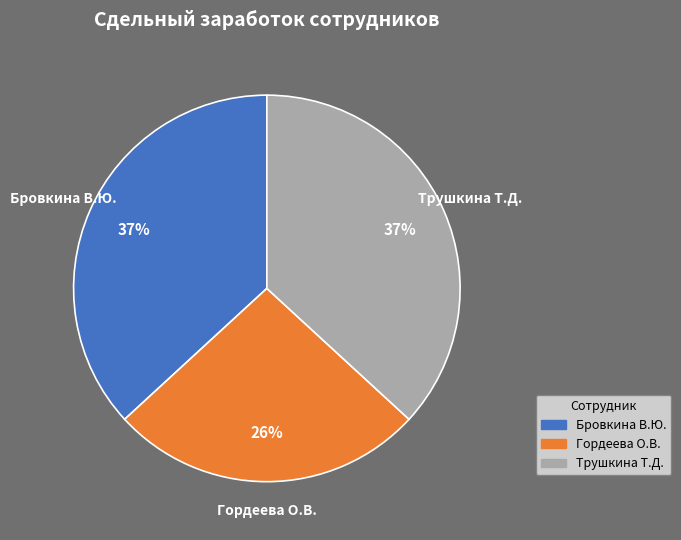

The Гордеева О.В. slice represents 17% of the pie. True or false?

False